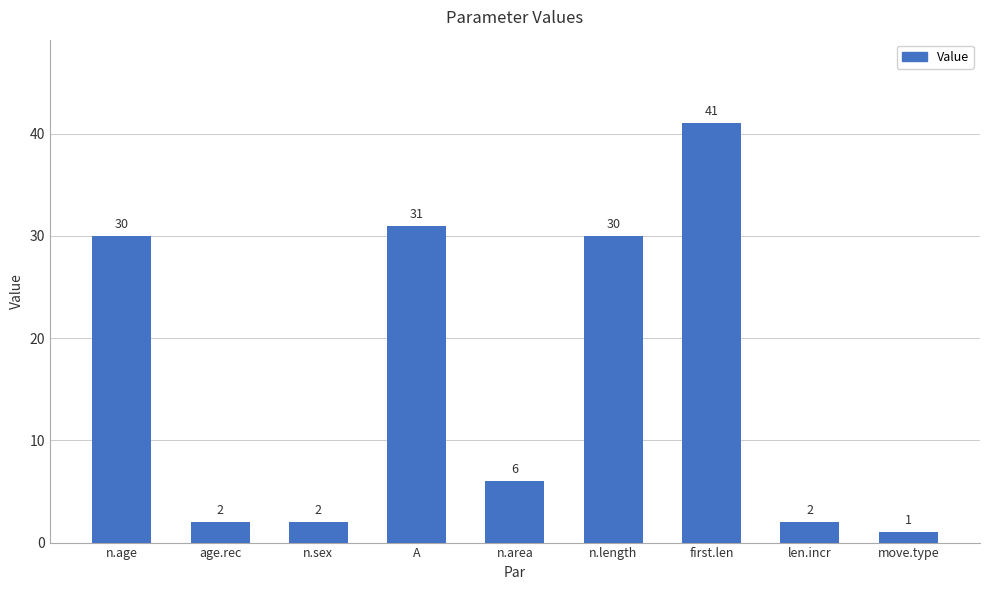

What is the label of the 9th bar from the left?

move.type